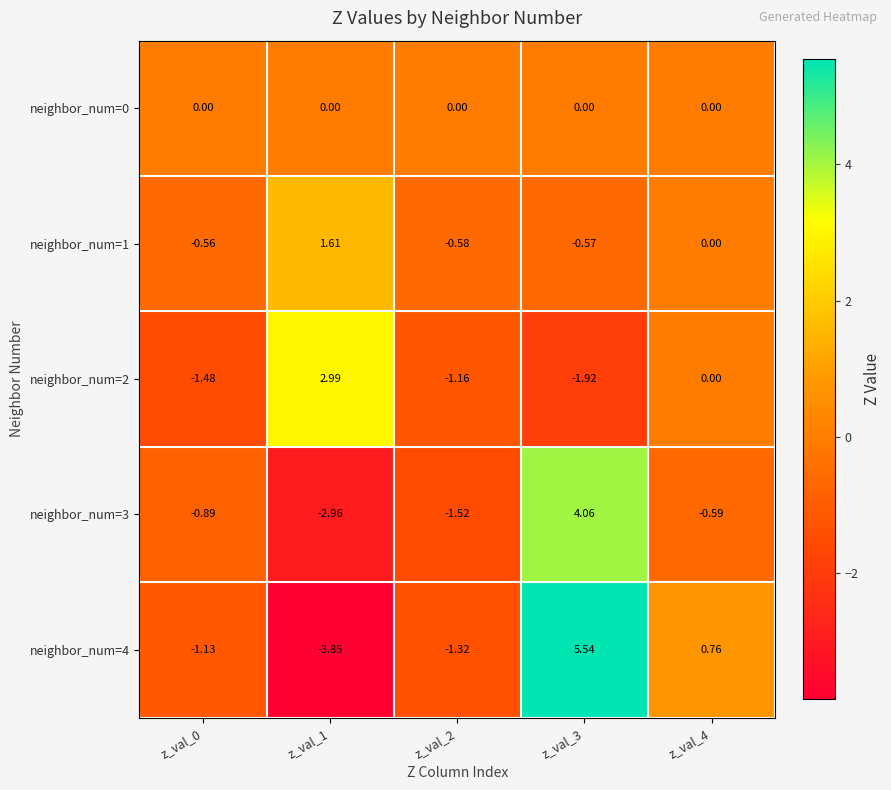

At how many categories does at least one series exceed 4?

1